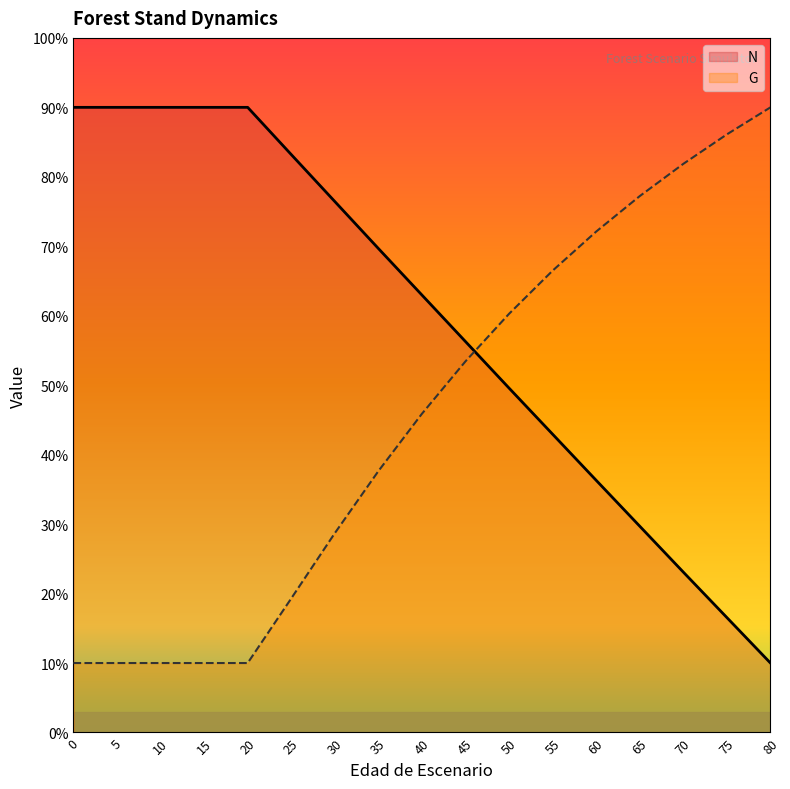

What is the difference between the highest and lowest values at 60?

35.8